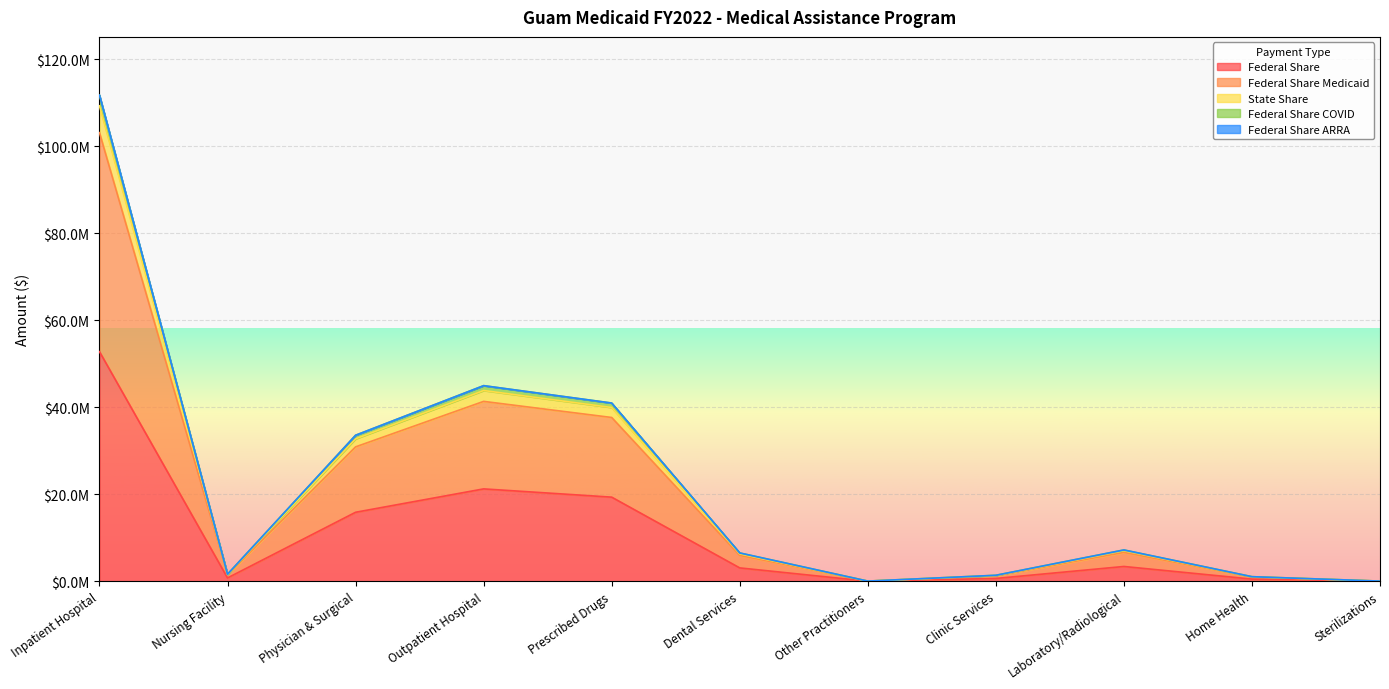

What is the label of the 1st point from the right?

Sterilizations